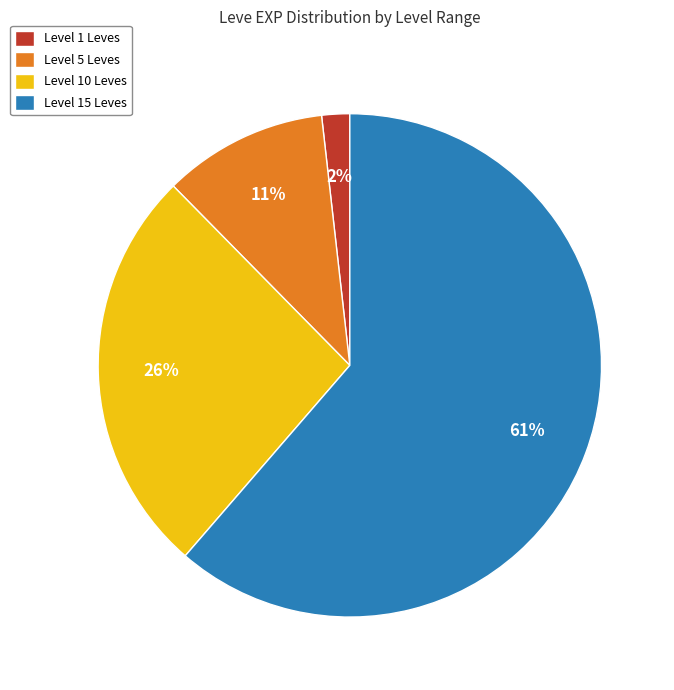

Between Level 15 Leves and Level 5 Leves, which is larger?

Level 15 Leves